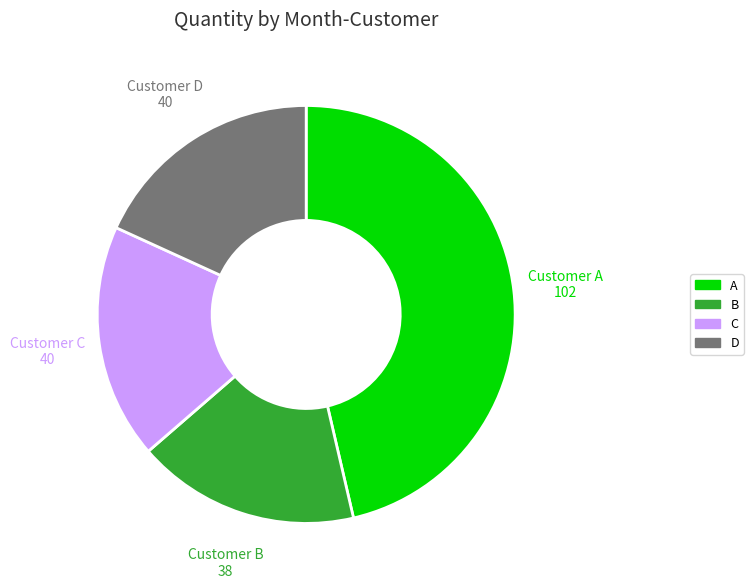

What is the ratio of the value at A to the value at B?

2.7